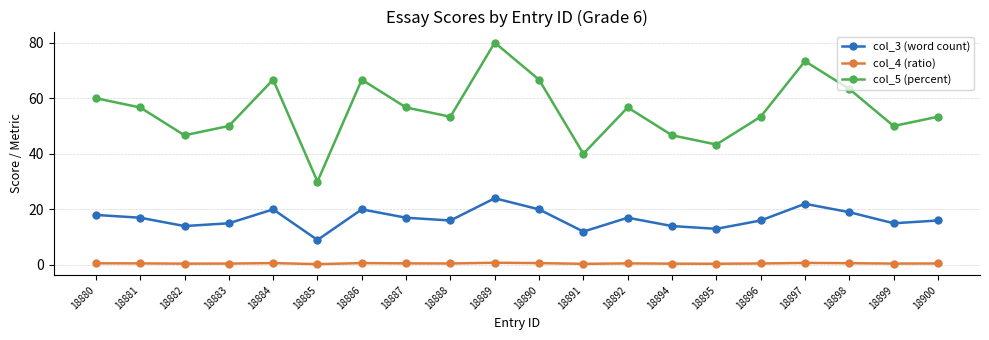

True or false: col_3 (word count) has a value of 24.8 at 18888.

False